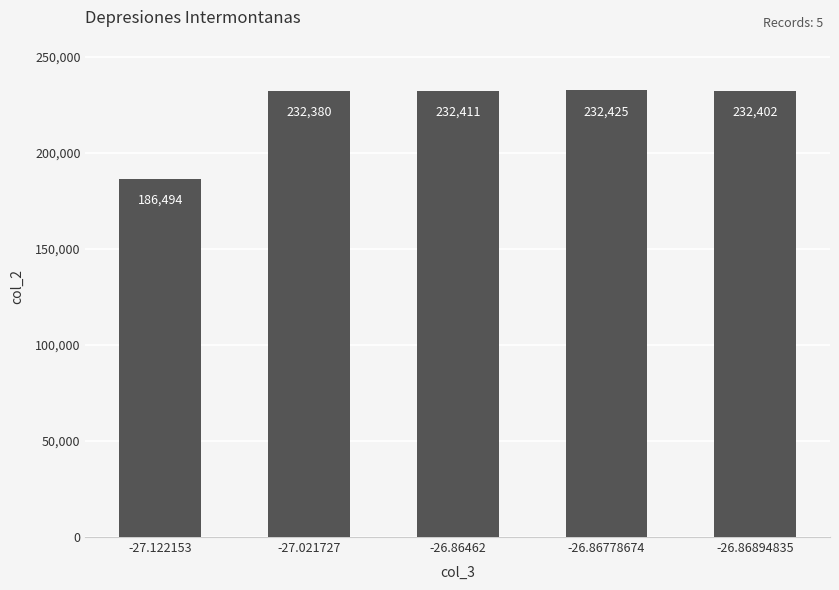

List the labels in order of value, smallest first.

-27.122153, -27.021727, -26.86894835, -26.86462, -26.86778674